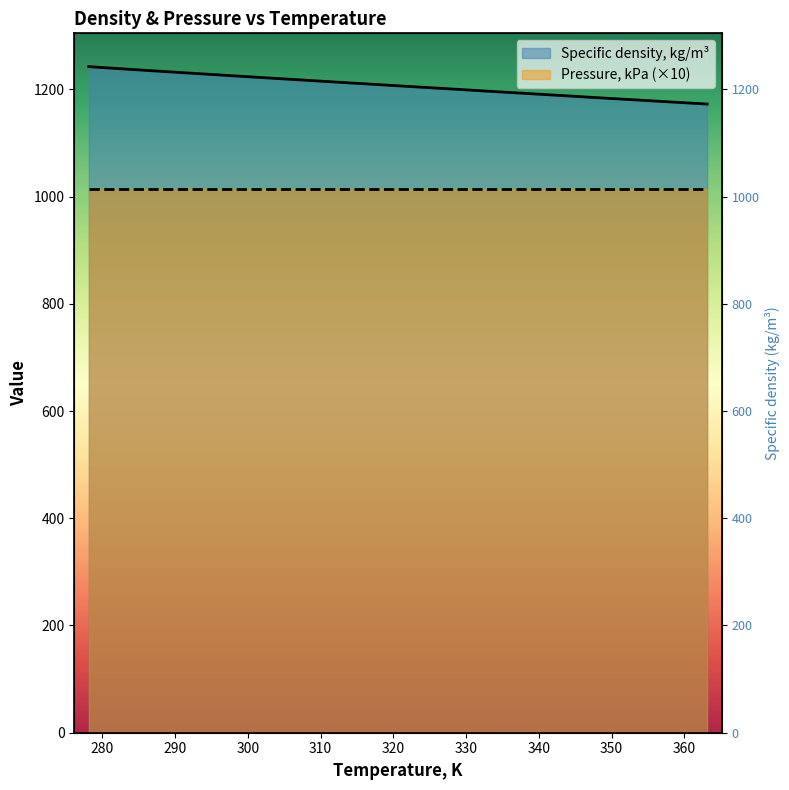

The chart shows a value of 342.9 at 278.15. True or false?

False